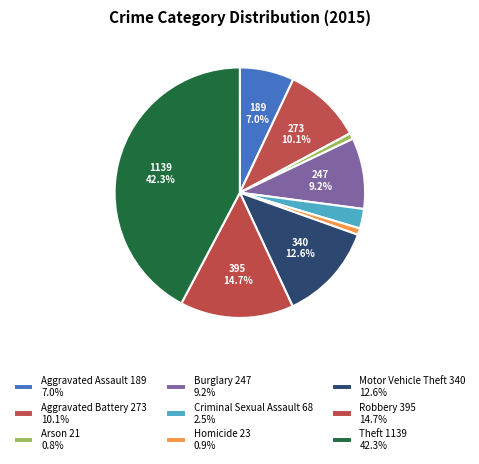

True or false: Arson accounts for 11% of the total.

False